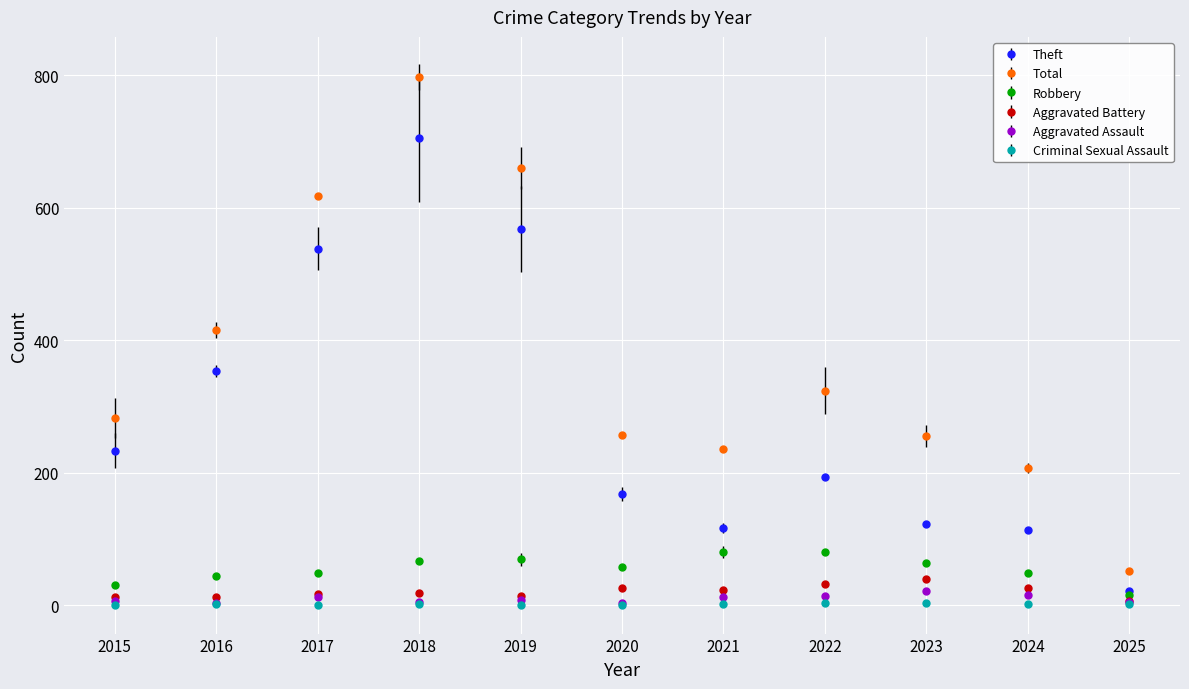

Which category has the highest value in the Total series?

2018